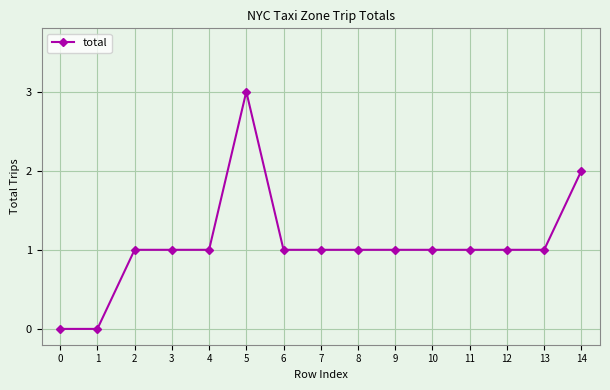

Count the number of categories in the chart.

15